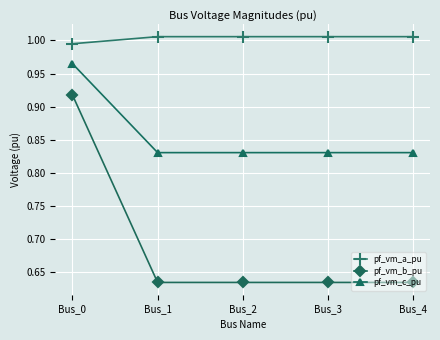

How many pf_vm_b_pu values are between 0 and 1?

5